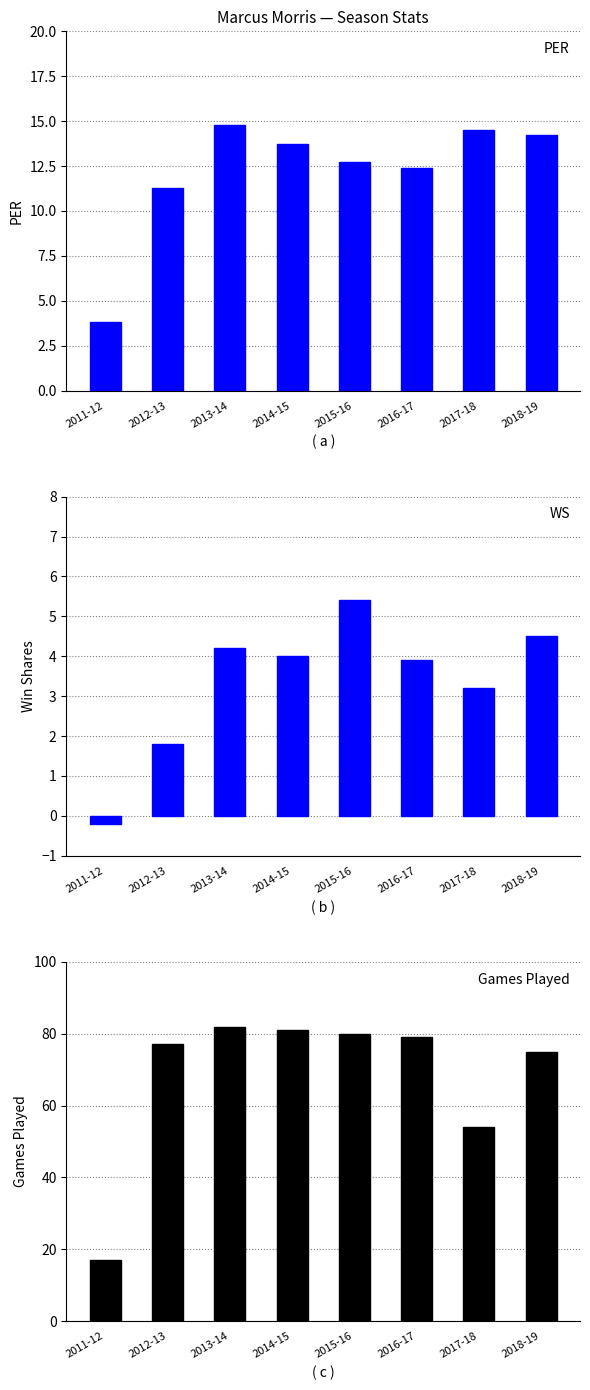

Reading right to left, what are all the values shown in this chart?

PER: 14.2	14.5	12.4	12.7	13.7	14.8	11.3	3.8
WS: 4.5	3.2	3.9	5.4	4.0	4.2	1.8	-0.2
G: 75.0	54.0	79.0	80.0	81.0	82.0	77.0	17.0